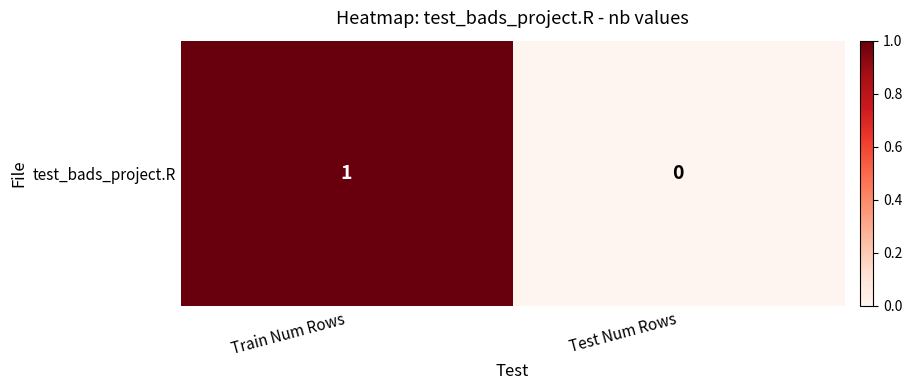

How many data points does each series have?

2